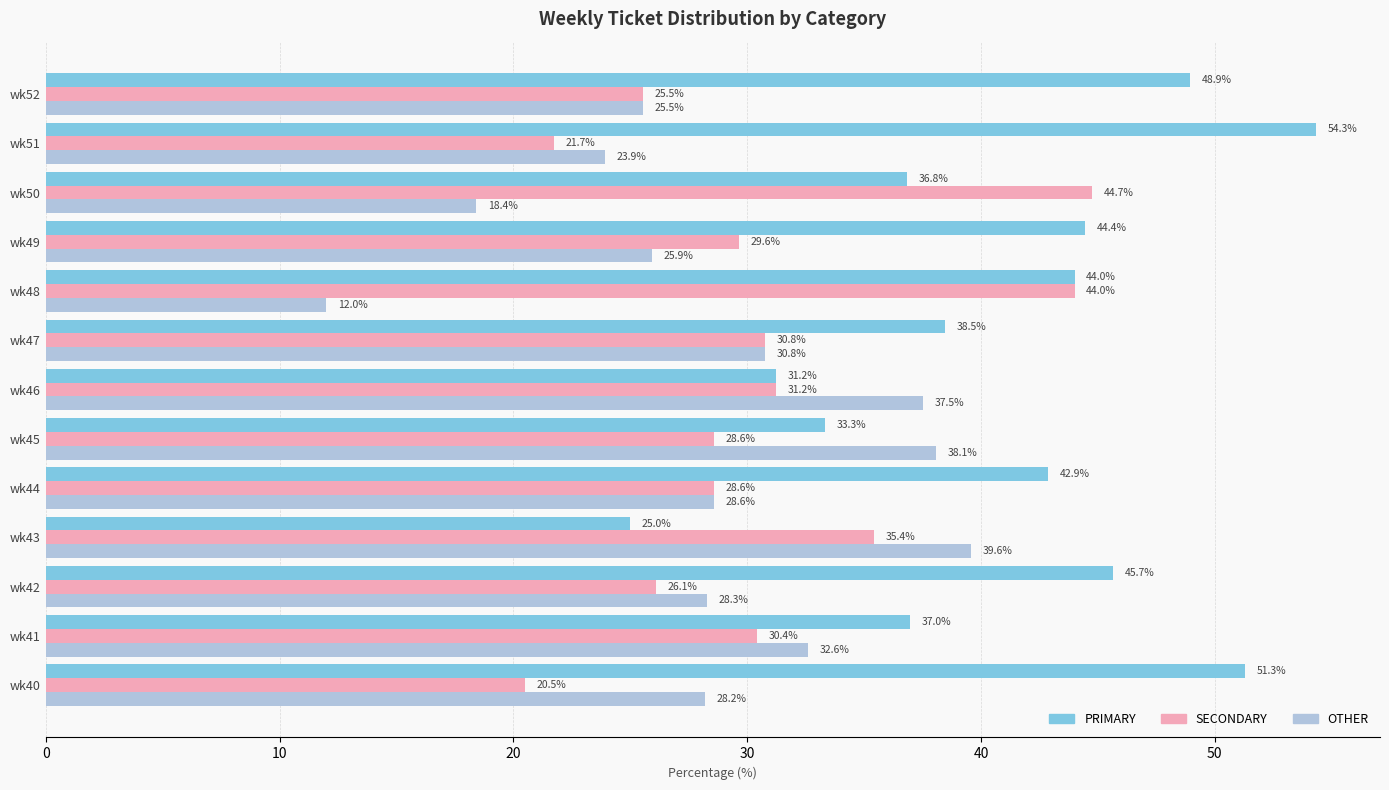

How many data points in SECONDARY are above 29?

7